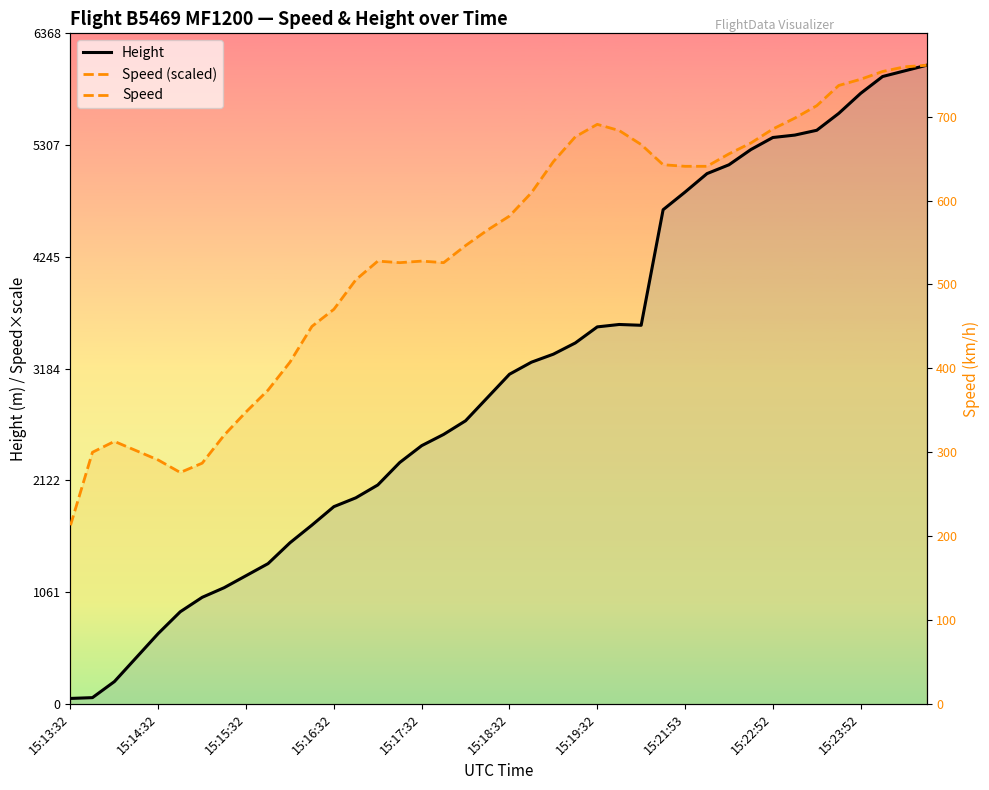

What is the average value of the Height series?

3090.1